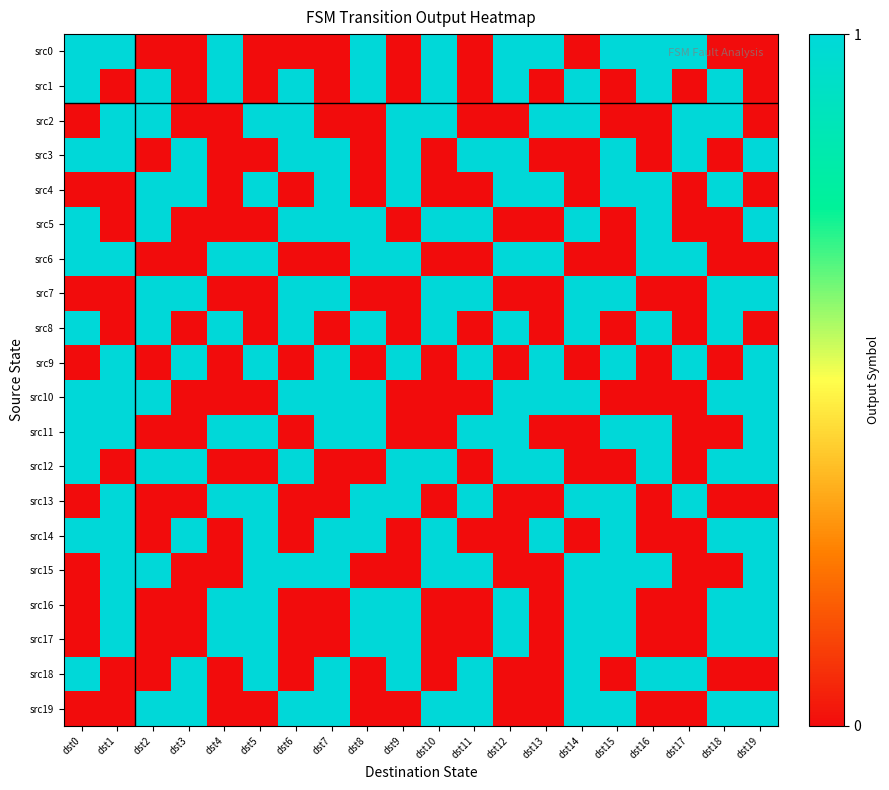

Reading left to right, list all the values displayed in this chart.

src0: dst0=1	dst1=1	dst2=0	dst3=0	dst4=1	dst5=0	dst6=0	dst7=0	dst8=1	dst9=0	dst10=1	dst11=0	dst12=1	dst13=1	dst14=0	dst15=1	dst16=1	dst17=1	dst18=0	dst19=0
src1: dst0=1	dst1=0	dst2=1	dst3=0	dst4=1	dst5=0	dst6=1	dst7=0	dst8=1	dst9=0	dst10=1	dst11=0	dst12=1	dst13=0	dst14=1	dst15=0	dst16=1	dst17=0	dst18=1	dst19=0
src2: dst0=0	dst1=1	dst2=1	dst3=0	dst4=0	dst5=1	dst6=1	dst7=0	dst8=0	dst9=1	dst10=1	dst11=0	dst12=0	dst13=1	dst14=1	dst15=0	dst16=0	dst17=1	dst18=1	dst19=0
src3: dst0=1	dst1=1	dst2=0	dst3=1	dst4=0	dst5=0	dst6=1	dst7=1	dst8=0	dst9=1	dst10=0	dst11=1	dst12=1	dst13=0	dst14=0	dst15=1	dst16=0	dst17=1	dst18=0	dst19=1
src4: dst0=0	dst1=0	dst2=1	dst3=1	dst4=0	dst5=1	dst6=0	dst7=1	dst8=0	dst9=1	dst10=0	dst11=0	dst12=1	dst13=1	dst14=0	dst15=1	dst16=1	dst17=0	dst18=1	dst19=0
src5: dst0=1	dst1=0	dst2=1	dst3=0	dst4=0	dst5=0	dst6=1	dst7=1	dst8=1	dst9=0	dst10=1	dst11=1	dst12=0	dst13=0	dst14=1	dst15=0	dst16=1	dst17=0	dst18=0	dst19=1
src6: dst0=1	dst1=1	dst2=0	dst3=0	dst4=1	dst5=1	dst6=0	dst7=0	dst8=1	dst9=1	dst10=0	dst11=0	dst12=1	dst13=1	dst14=0	dst15=0	dst16=1	dst17=1	dst18=0	dst19=0
src7: dst0=0	dst1=0	dst2=1	dst3=1	dst4=0	dst5=0	dst6=1	dst7=1	dst8=0	dst9=0	dst10=1	dst11=1	dst12=0	dst13=0	dst14=1	dst15=1	dst16=0	dst17=0	dst18=1	dst19=1
src8: dst0=1	dst1=0	dst2=1	dst3=0	dst4=1	dst5=0	dst6=1	dst7=0	dst8=1	dst9=0	dst10=1	dst11=0	dst12=1	dst13=0	dst14=1	dst15=0	dst16=1	dst17=0	dst18=1	dst19=0
src9: dst0=0	dst1=1	dst2=0	dst3=1	dst4=0	dst5=1	dst6=0	dst7=1	dst8=0	dst9=1	dst10=0	dst11=1	dst12=0	dst13=1	dst14=0	dst15=1	dst16=0	dst17=1	dst18=0	dst19=1
src10: dst0=1	dst1=1	dst2=1	dst3=0	dst4=0	dst5=0	dst6=1	dst7=1	dst8=1	dst9=0	dst10=0	dst11=0	dst12=1	dst13=1	dst14=1	dst15=0	dst16=0	dst17=0	dst18=1	dst19=1
src11: dst0=1	dst1=1	dst2=0	dst3=0	dst4=1	dst5=1	dst6=0	dst7=1	dst8=1	dst9=0	dst10=0	dst11=1	dst12=1	dst13=0	dst14=0	dst15=1	dst16=1	dst17=0	dst18=0	dst19=1
src12: dst0=1	dst1=0	dst2=1	dst3=1	dst4=0	dst5=0	dst6=1	dst7=0	dst8=0	dst9=1	dst10=1	dst11=0	dst12=1	dst13=1	dst14=0	dst15=0	dst16=1	dst17=0	dst18=1	dst19=1
src13: dst0=0	dst1=1	dst2=0	dst3=0	dst4=1	dst5=1	dst6=0	dst7=0	dst8=1	dst9=1	dst10=0	dst11=1	dst12=0	dst13=0	dst14=1	dst15=1	dst16=0	dst17=1	dst18=0	dst19=0
src14: dst0=1	dst1=1	dst2=0	dst3=1	dst4=0	dst5=1	dst6=0	dst7=1	dst8=1	dst9=0	dst10=1	dst11=0	dst12=0	dst13=1	dst14=0	dst15=1	dst16=0	dst17=0	dst18=1	dst19=1
src15: dst0=0	dst1=1	dst2=1	dst3=0	dst4=0	dst5=1	dst6=1	dst7=1	dst8=0	dst9=0	dst10=1	dst11=1	dst12=0	dst13=0	dst14=1	dst15=1	dst16=1	dst17=0	dst18=0	dst19=1
src16: dst0=0	dst1=1	dst2=0	dst3=0	dst4=1	dst5=1	dst6=0	dst7=0	dst8=1	dst9=1	dst10=0	dst11=0	dst12=1	dst13=0	dst14=1	dst15=1	dst16=0	dst17=0	dst18=1	dst19=1
src17: dst0=0	dst1=1	dst2=0	dst3=0	dst4=1	dst5=1	dst6=0	dst7=0	dst8=1	dst9=1	dst10=0	dst11=0	dst12=1	dst13=0	dst14=1	dst15=1	dst16=0	dst17=0	dst18=1	dst19=1
src18: dst0=1	dst1=0	dst2=0	dst3=1	dst4=0	dst5=1	dst6=0	dst7=1	dst8=0	dst9=1	dst10=0	dst11=1	dst12=0	dst13=0	dst14=1	dst15=0	dst16=1	dst17=1	dst18=0	dst19=0
src19: dst0=0	dst1=0	dst2=1	dst3=1	dst4=0	dst5=0	dst6=1	dst7=1	dst8=0	dst9=0	dst10=1	dst11=1	dst12=0	dst13=0	dst14=1	dst15=1	dst16=0	dst17=0	dst18=1	dst19=1